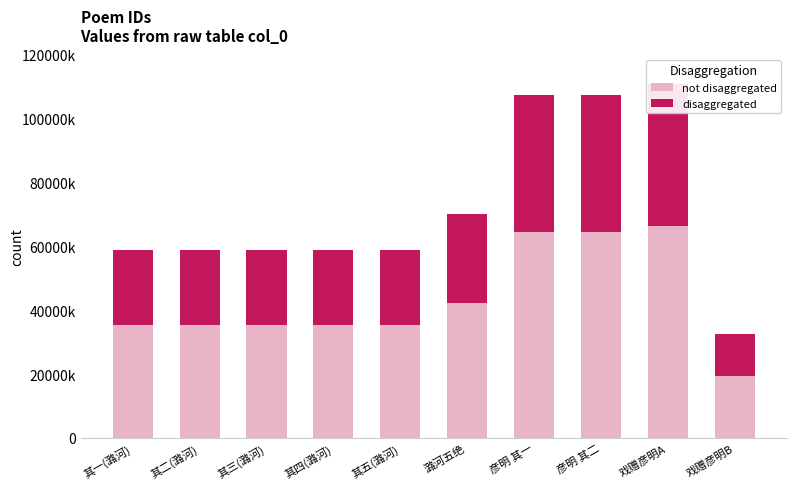

What is the sum of the not disaggregated values at 其四(潞河) and 其二(潞河)?

706564